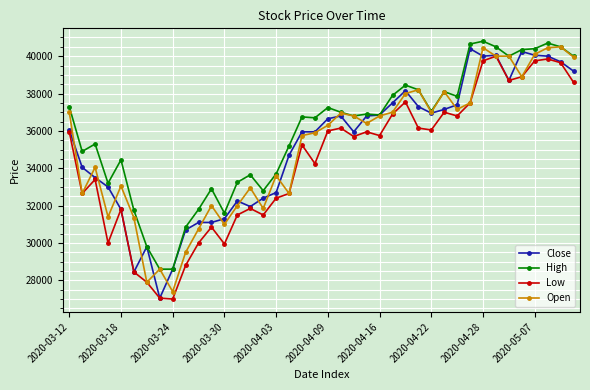

Which series has the largest total across all categories?

High